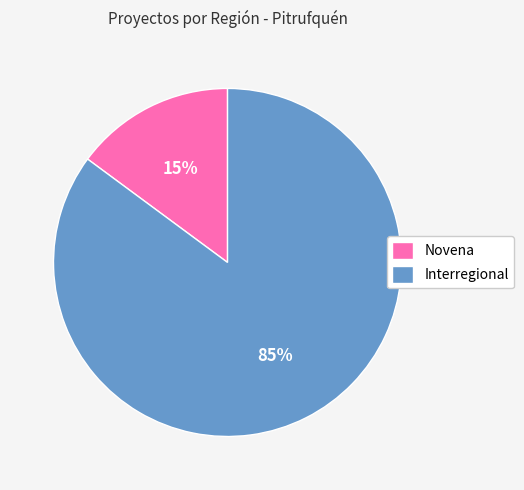

Count the number of slices in the pie.

2